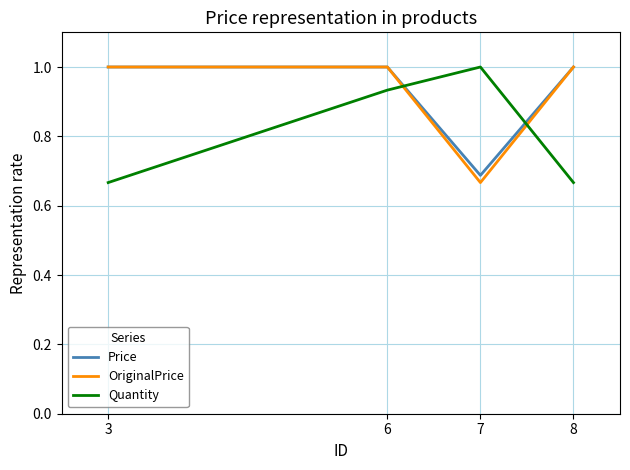

Between which two adjacent categories do Quantity and Price first intersect?

6 and 7